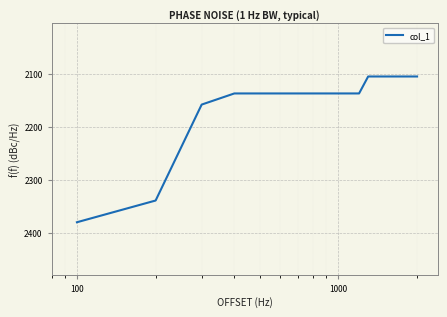

What is the greatest value displayed?

2380